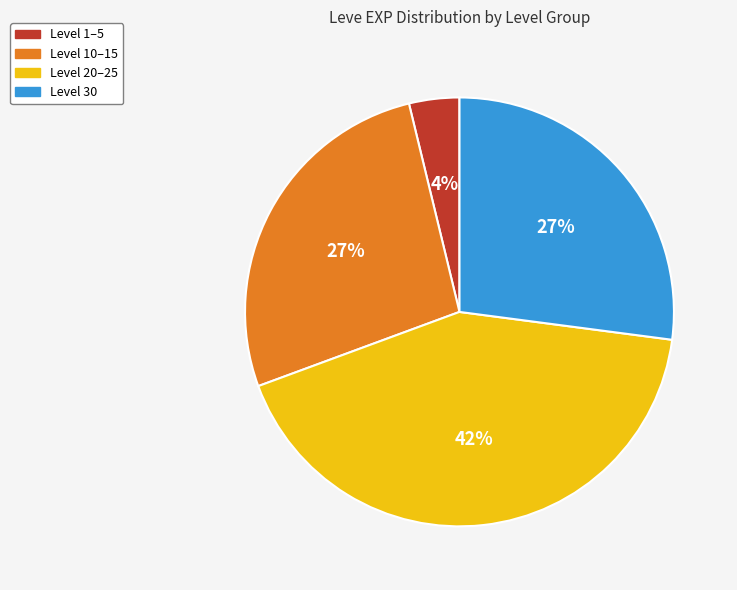

Combined, do Level 30 and Level 1–5 account for over 50%?

No